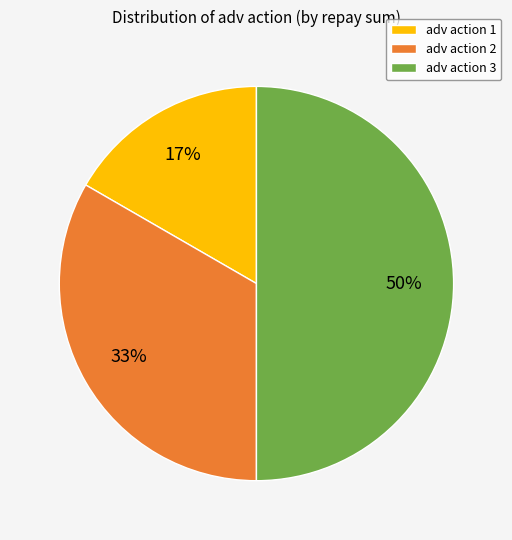

Does adv action 1 account for over 50% of the chart?

No